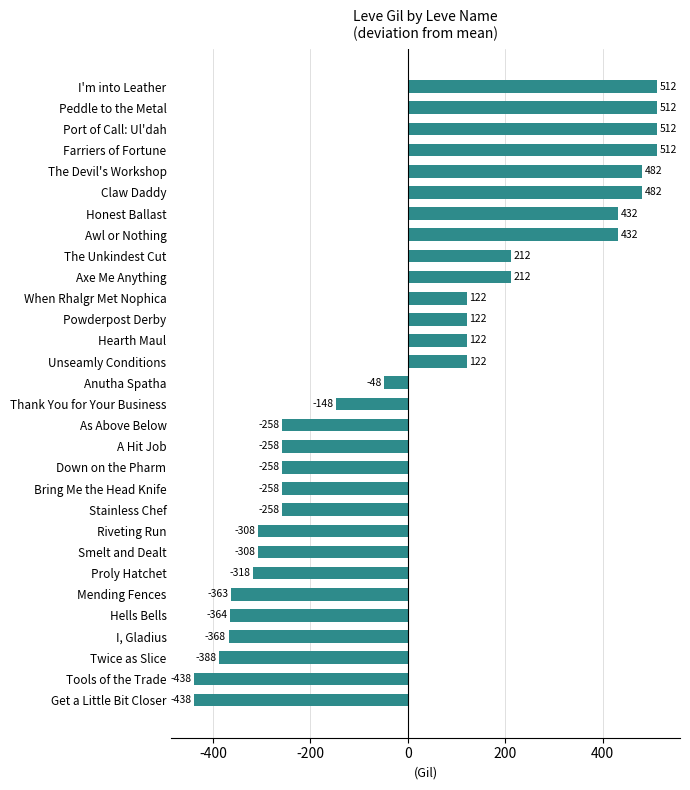

How many data points are less than -48?

16